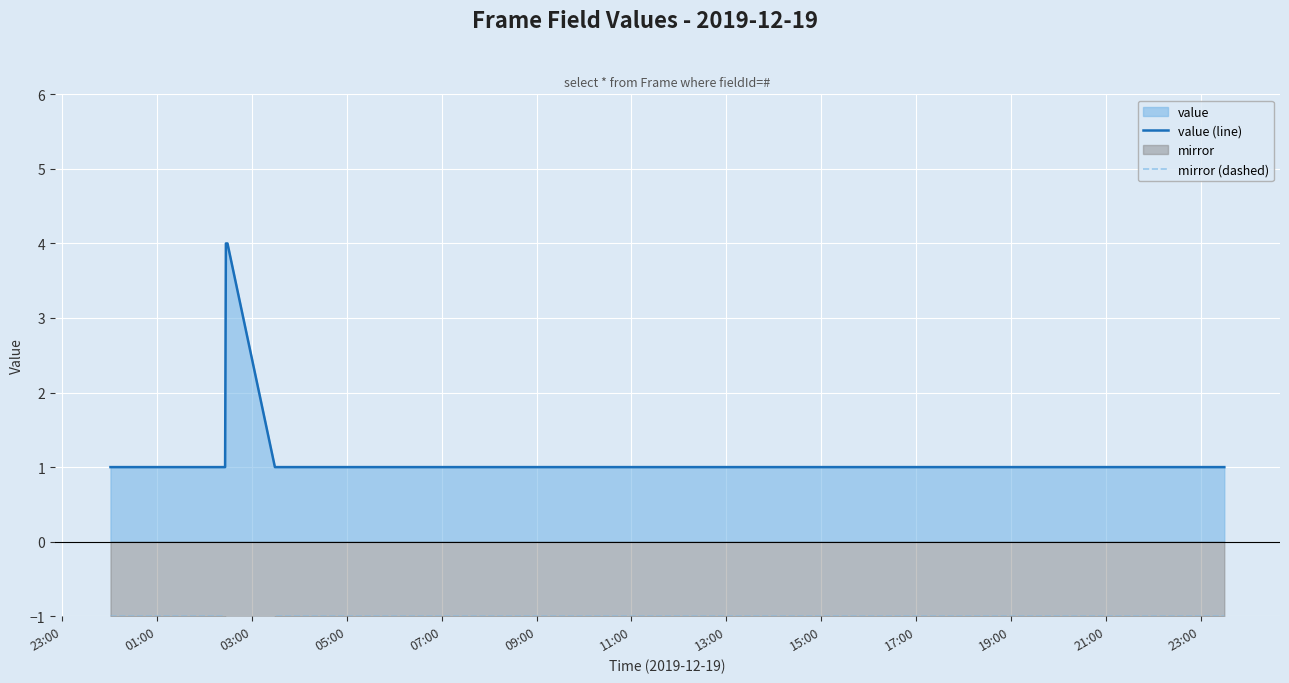

What is the maximum value for value (line)?

4